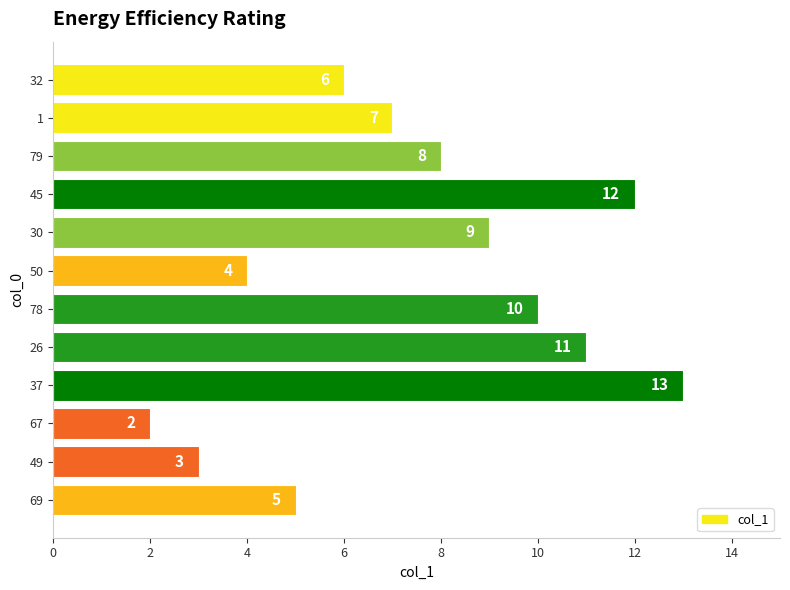

What is the average value?

8